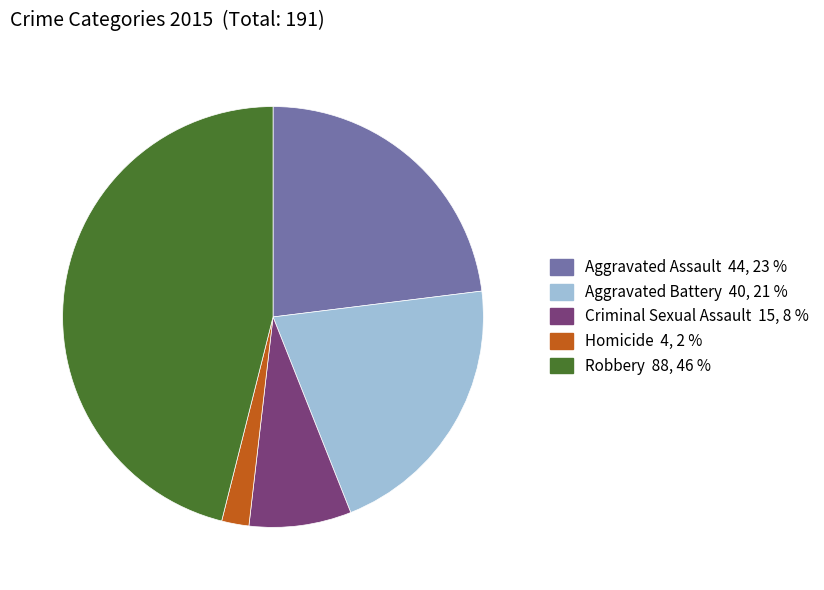

True or false: Robbery accounts for 46% of the total.

True